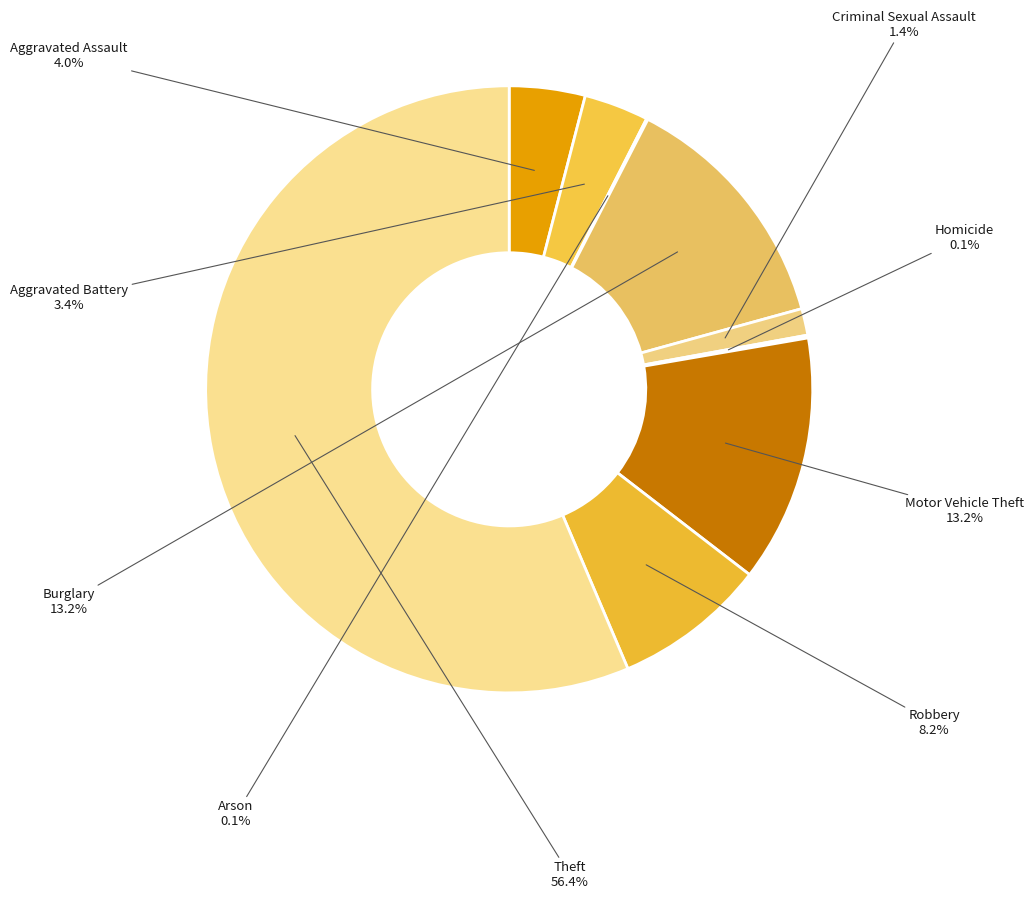

True or false: Robbery accounts for 15% of the total.

False